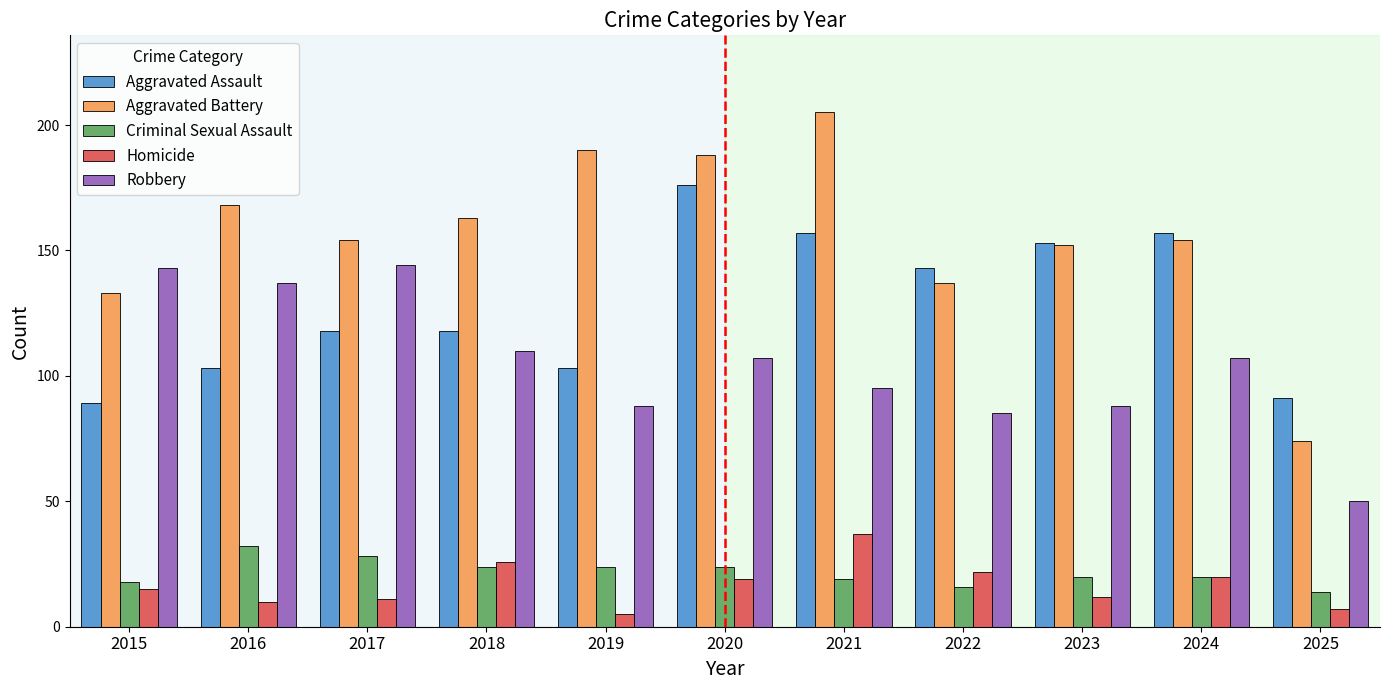

Is it true that Aggravated Battery equals 205 at 2021?

True